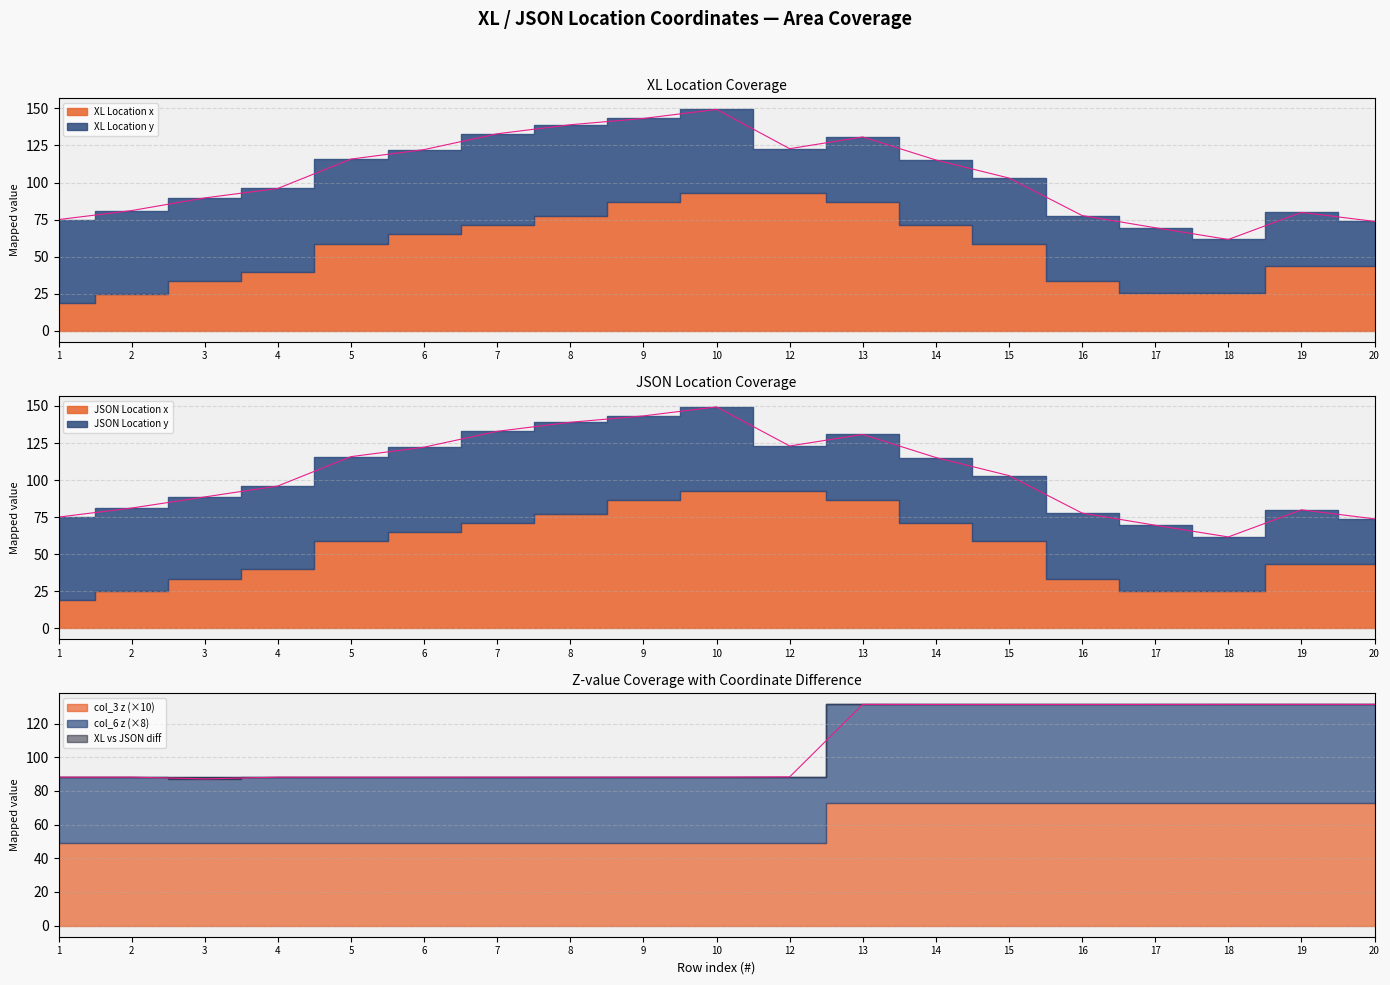

What is the difference between the highest and lowest values at 3?

51.2